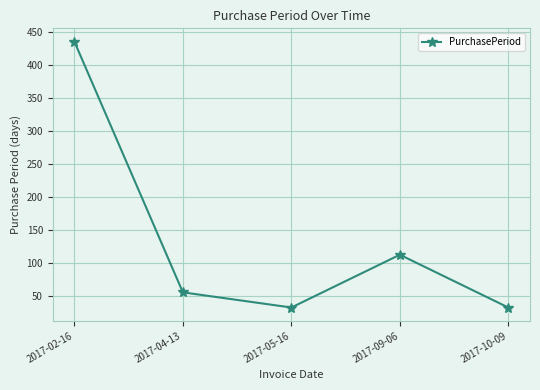

How many points are lower than both their immediate neighbors (excluding endpoints)?

1